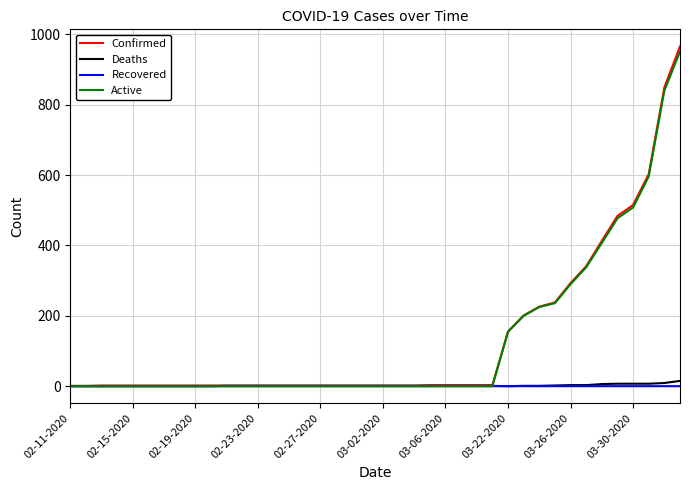

What is the highest value of the Active series?

951